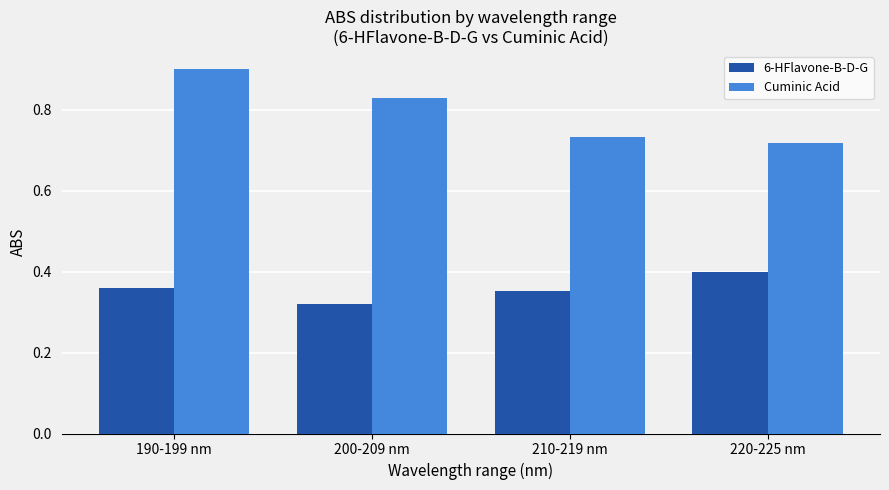

List the series in order of their peak value, lowest first.

6-HFlavone-B-D-G, Cuminic Acid